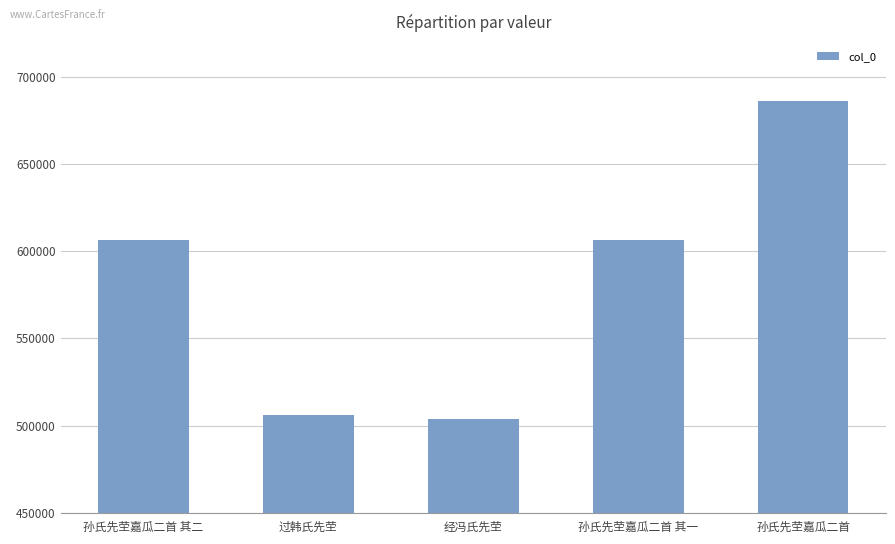

What is the smallest value displayed?

503535